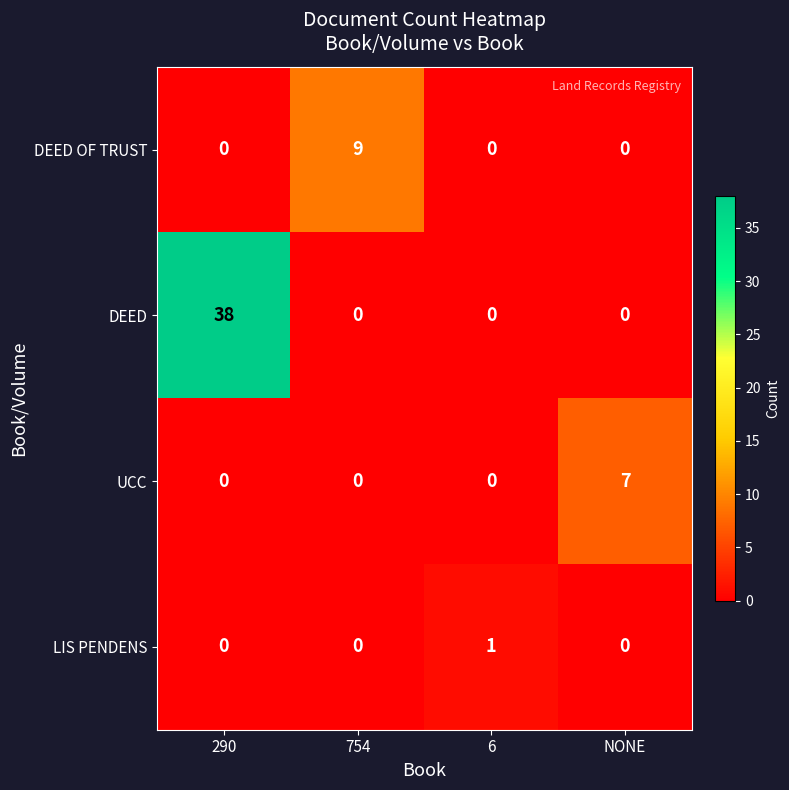

The DEED series shows 57 at 290. True or false?

False